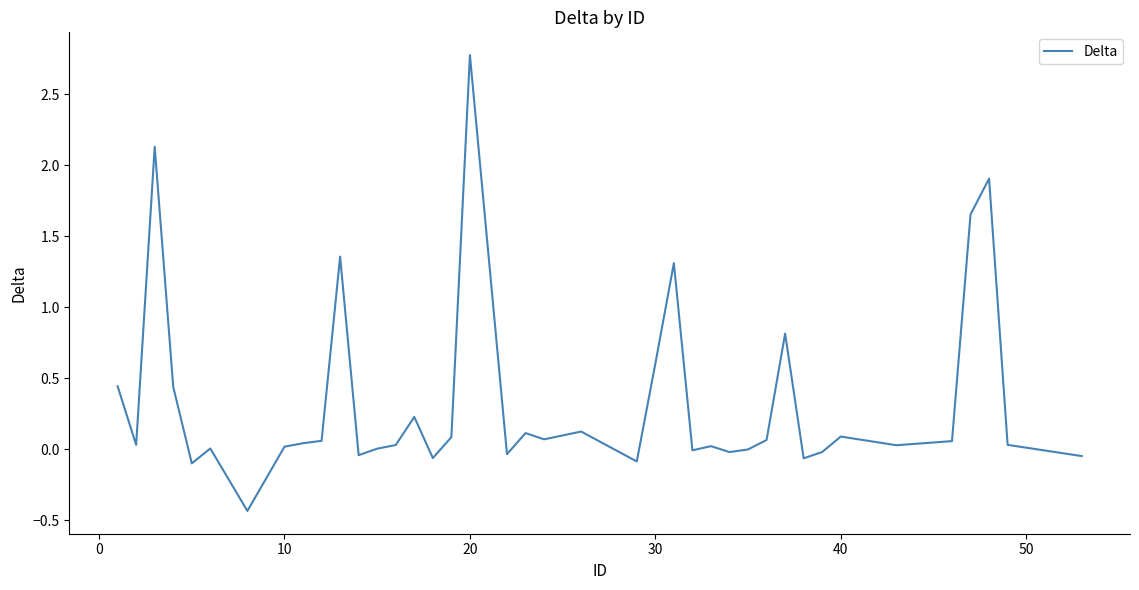

What is the smallest value displayed?

-0.4